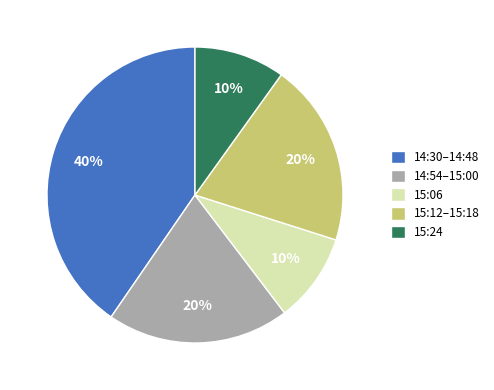

What percentage is the 15:12–15:18 slice, to the nearest percent?

20%